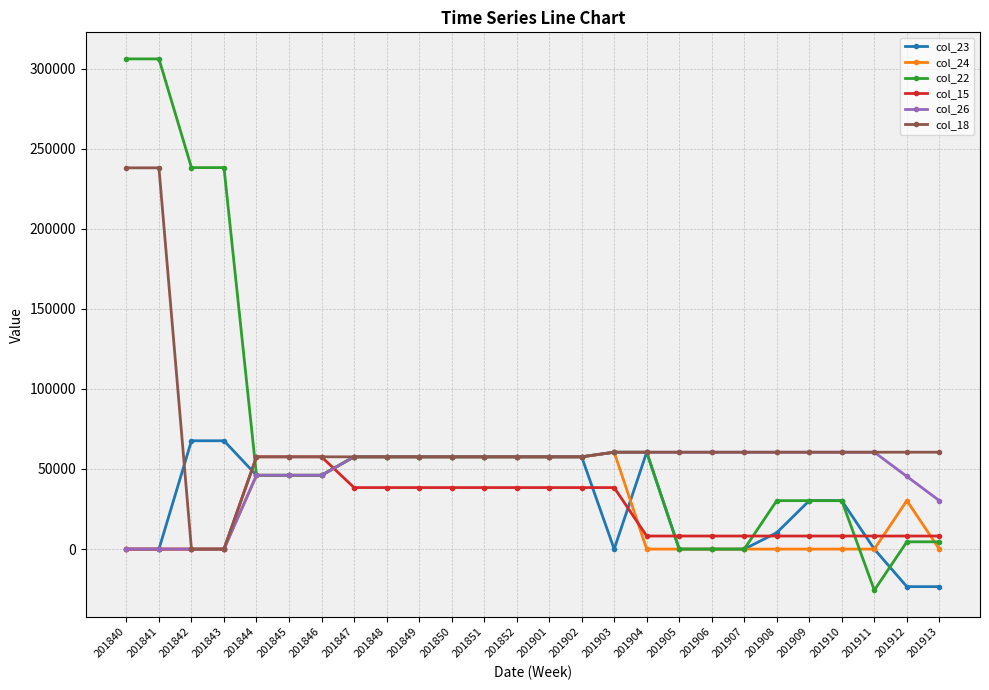

After their last crossing, which series has the higher values: col_18 or col_23?

col_18